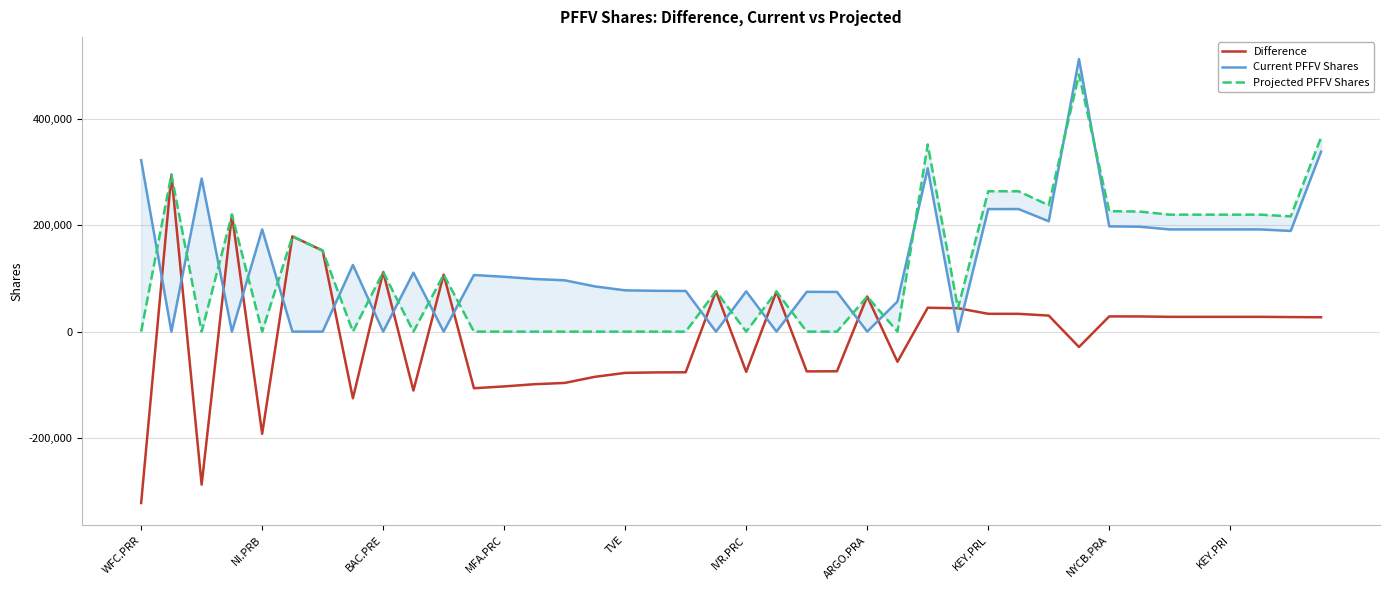

How many interior local valleys does the Difference series have?

9